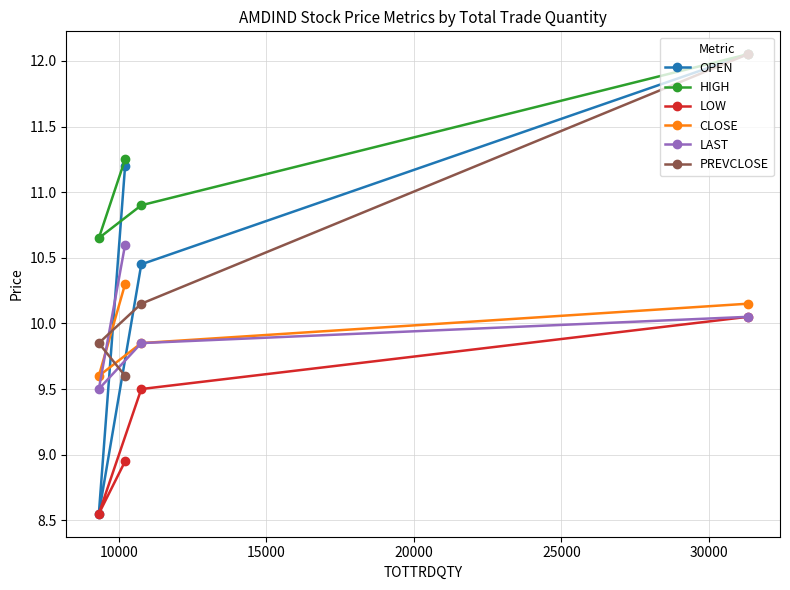

True or false: OPEN and CLOSE intersect in this chart.

True